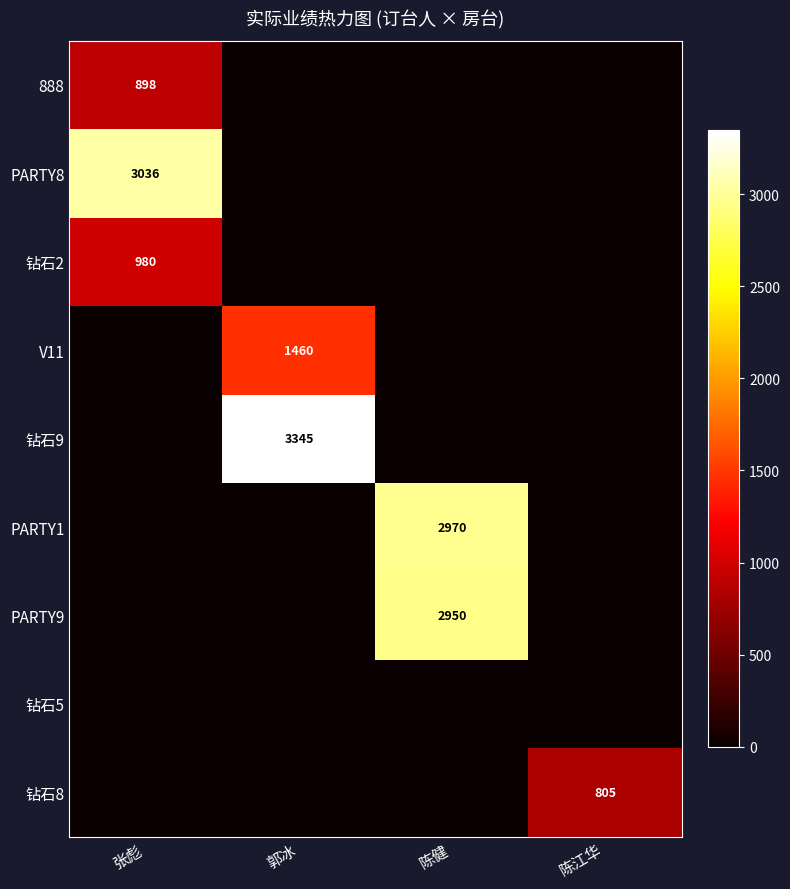

The value of 888 at 张彪 is 898. True or false?

True